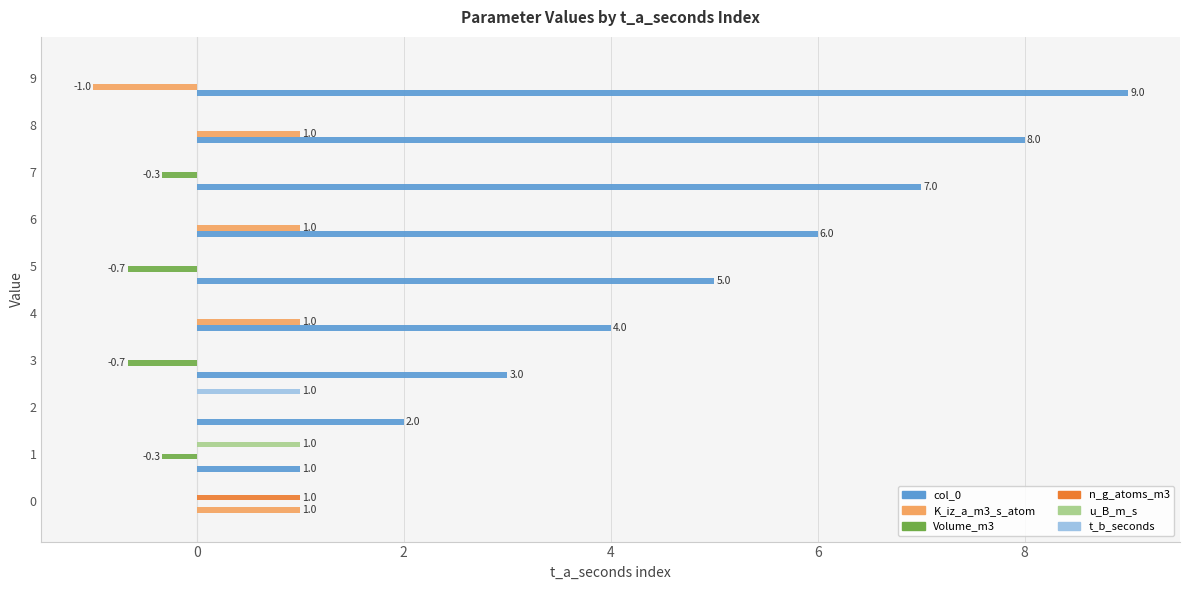

Is it true that col_0 equals 5.9 at 9?

False